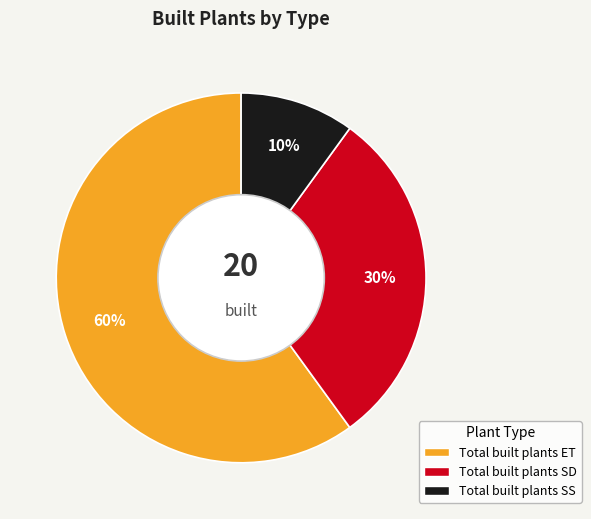

What is the largest slice in the pie chart?

Total built plants ET